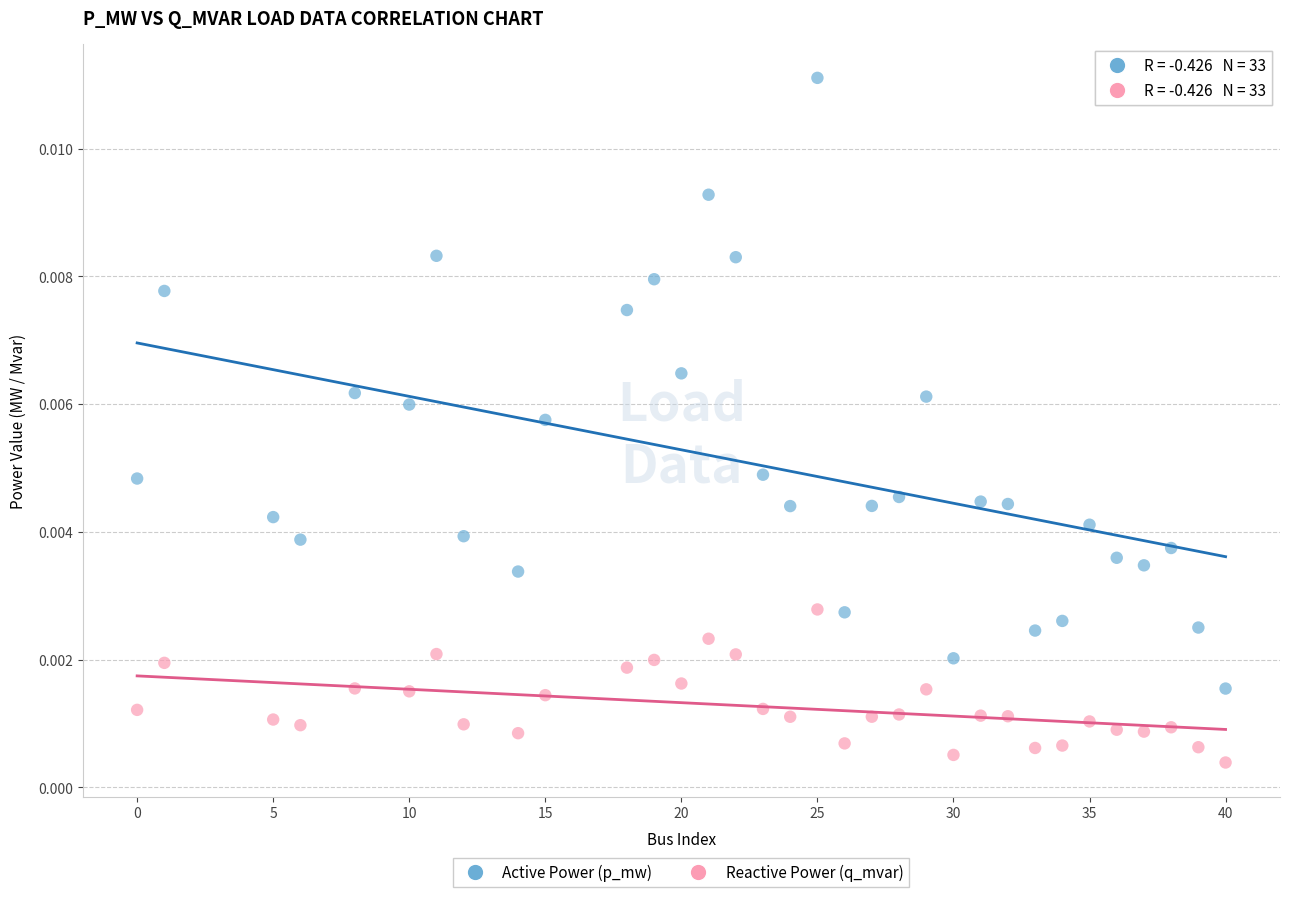

Which series contains the lowest Y value?

Reactive Power (q_mvar)